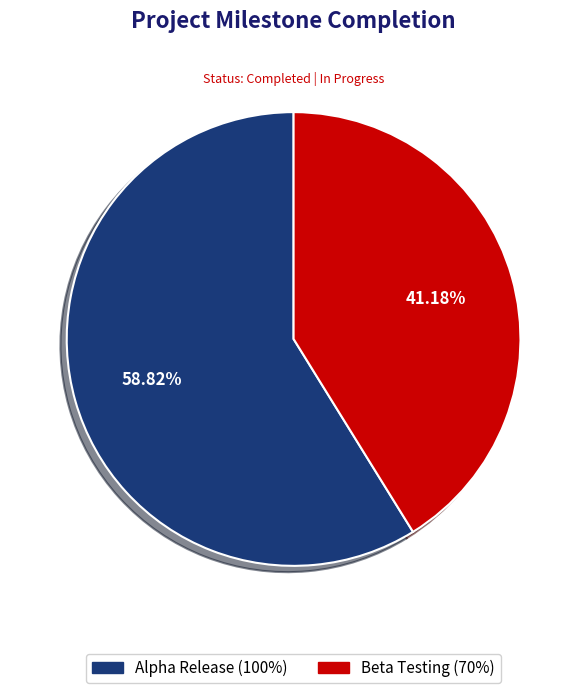

Count the number of slices in the pie.

2